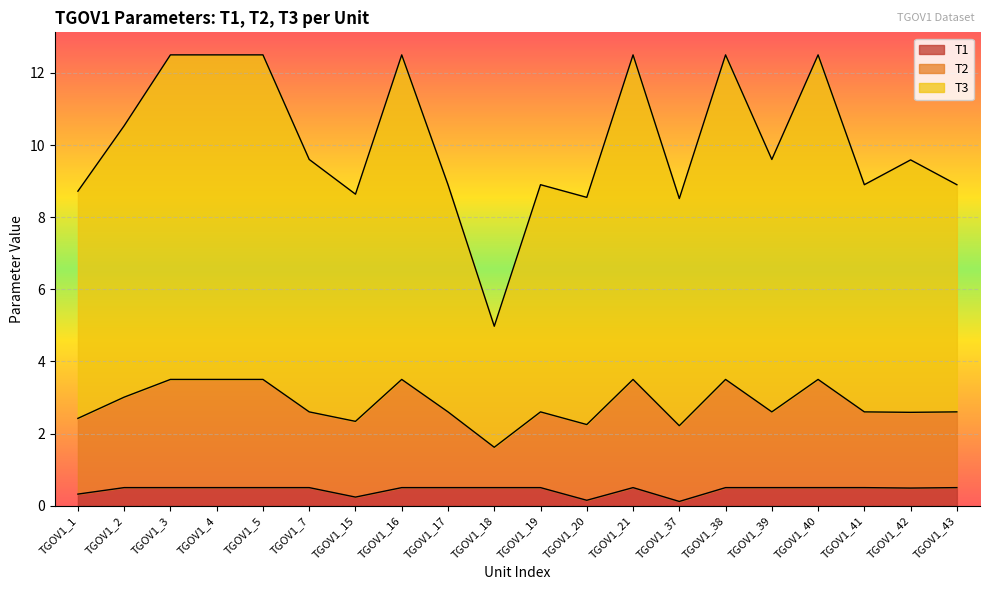

What is the total value across all series at TGOV1_2?

10.5